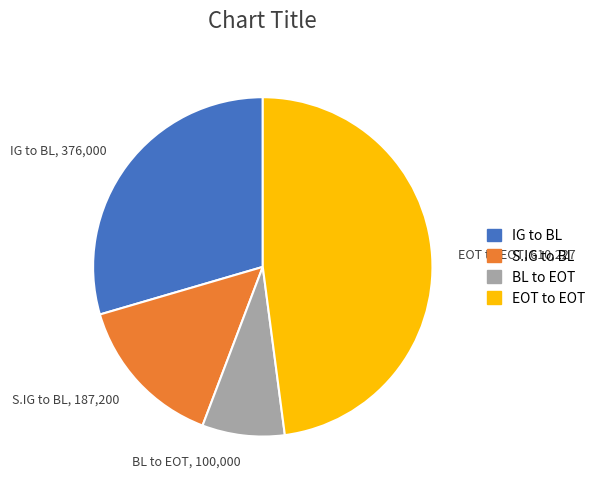

Combined, do EOT to EOT and S.IG to BL account for over 50%?

Yes